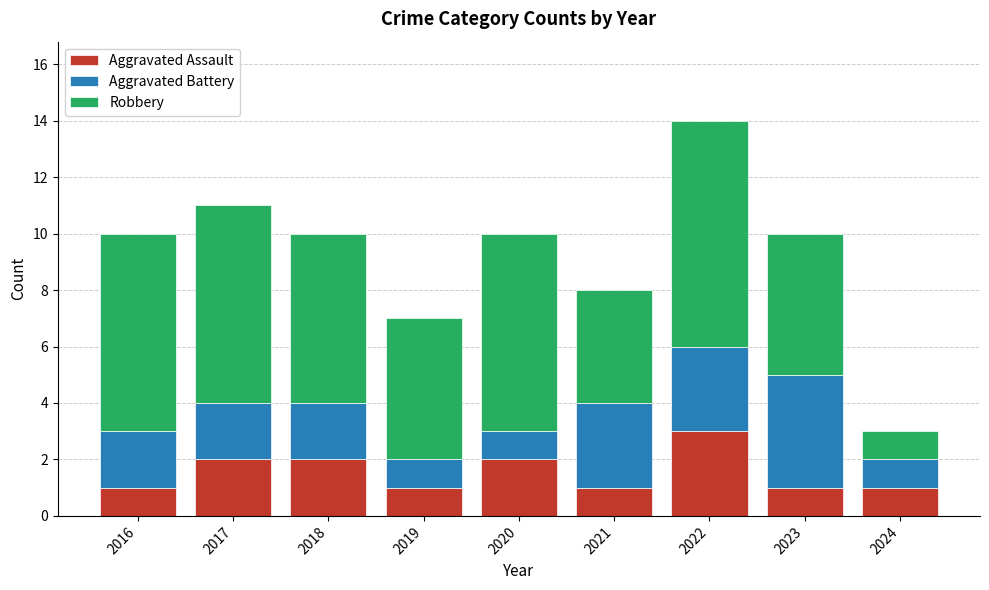

True or false: Aggravated Assault has a value of 2 at 2018.

True